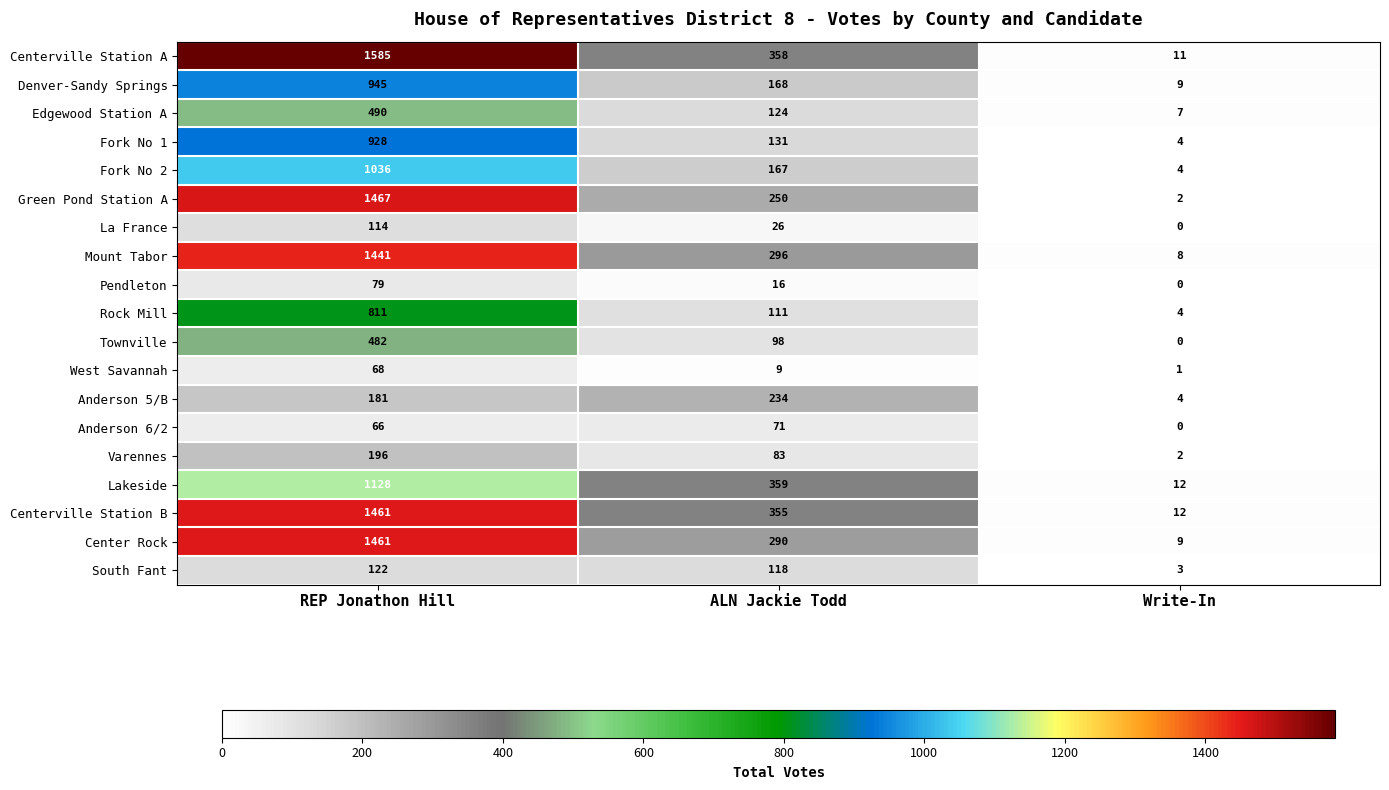

Where is Townville nearest to the value 241?

ALN Jackie Todd